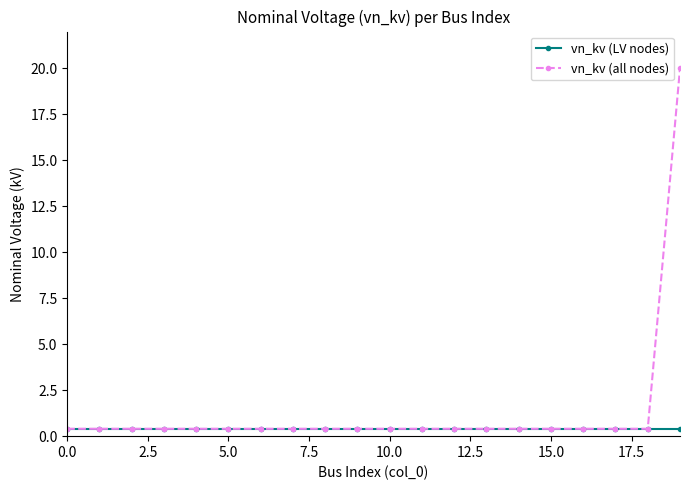

Does the chart display data point markers on the line(s)?

Yes